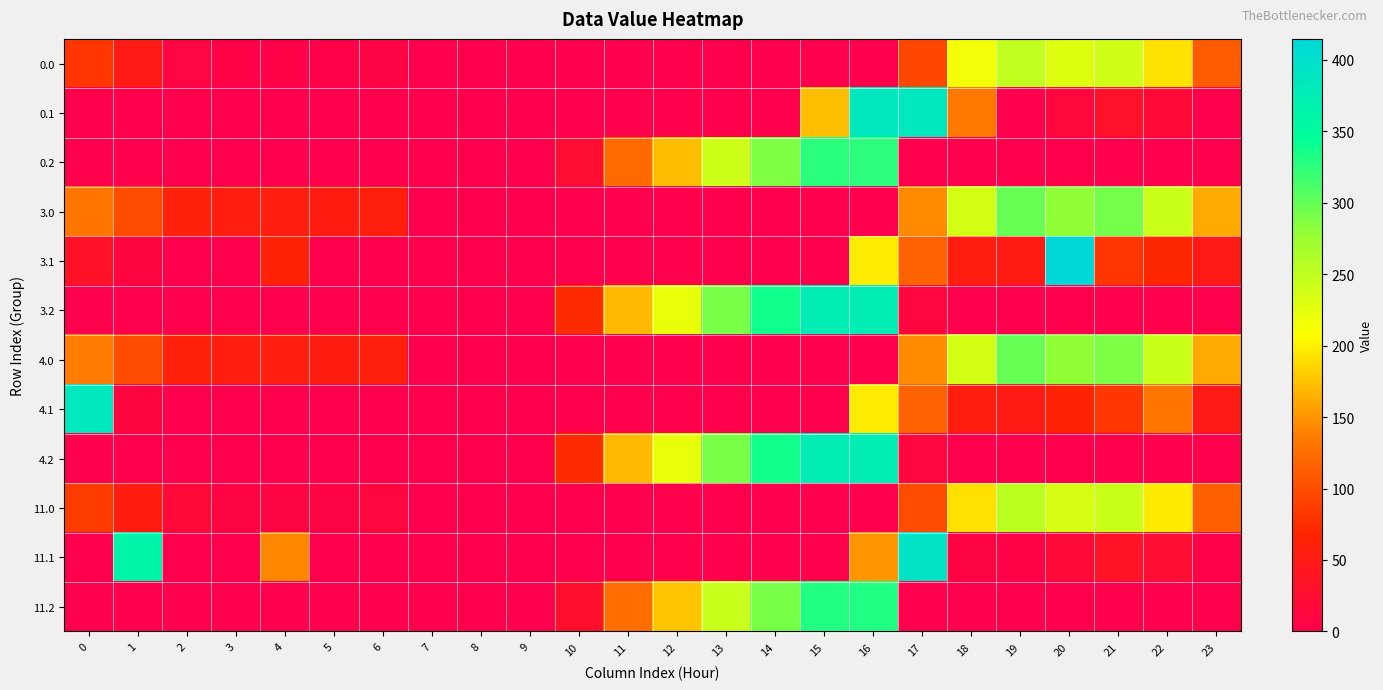

What is the total value across all series at 15?

1580.4